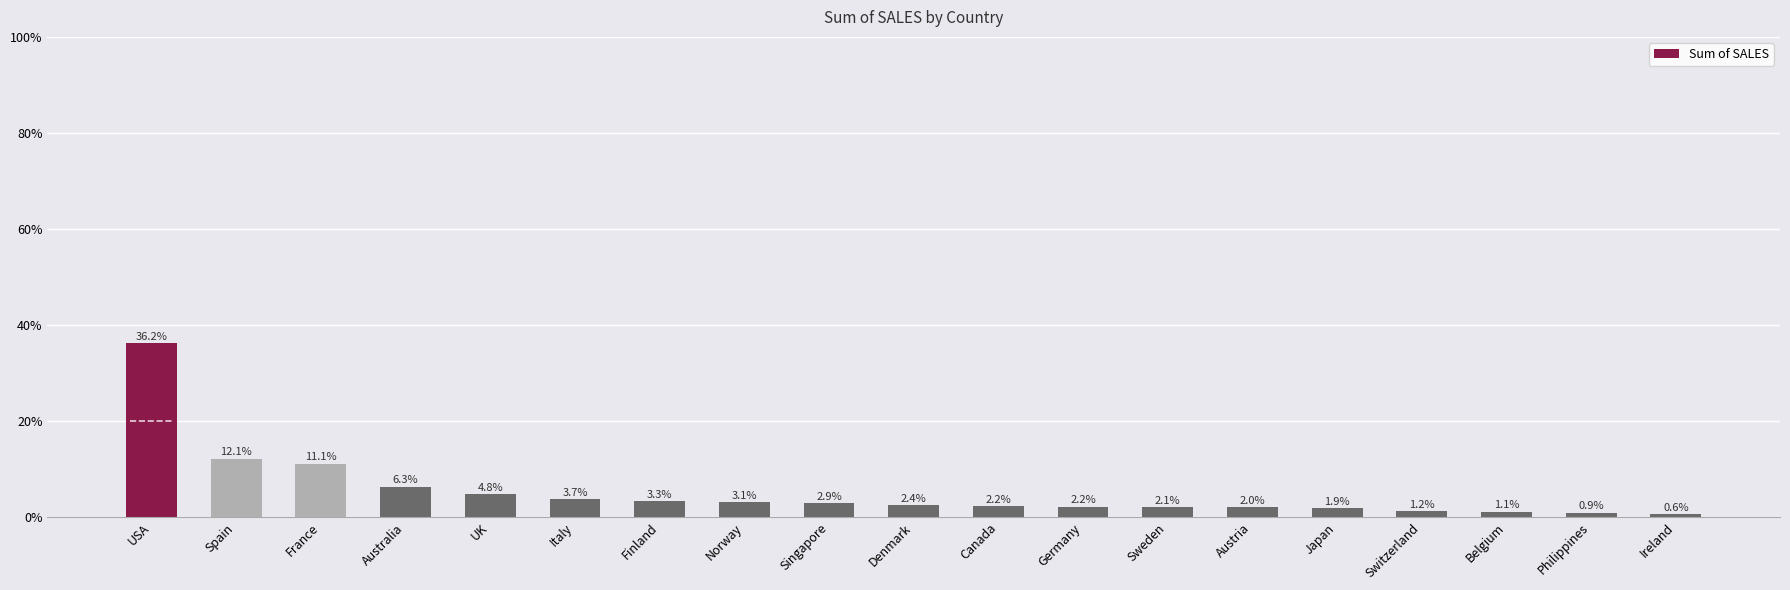

What is the change in value from Germany to Sweden?

-0.1